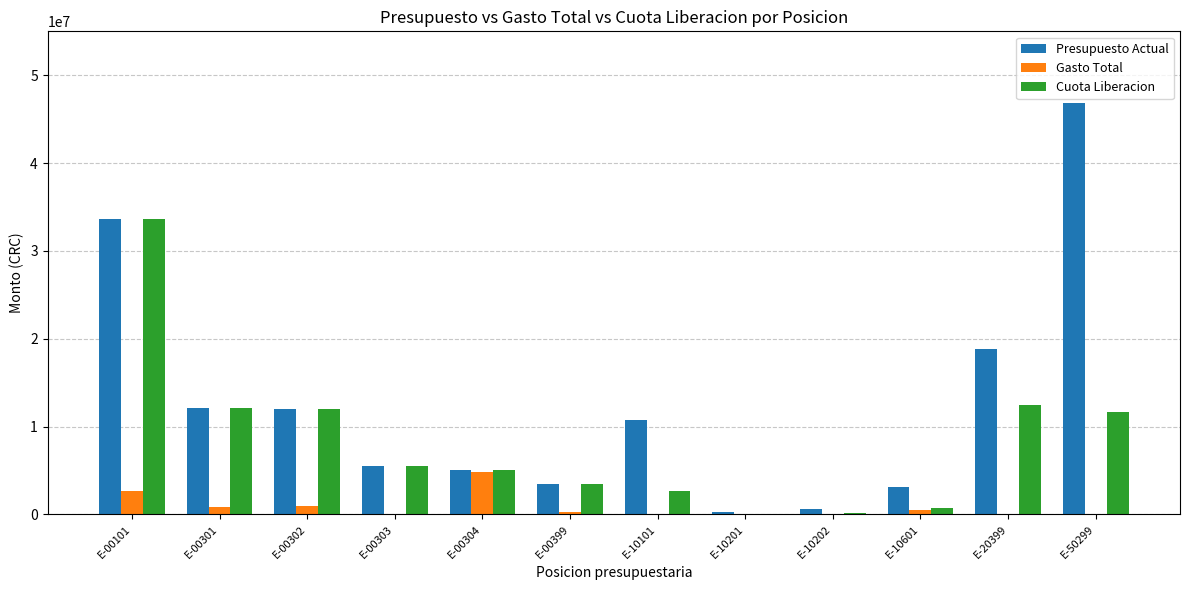

What value does the Cuota Liberacion series have at E-00101?

33682800.0